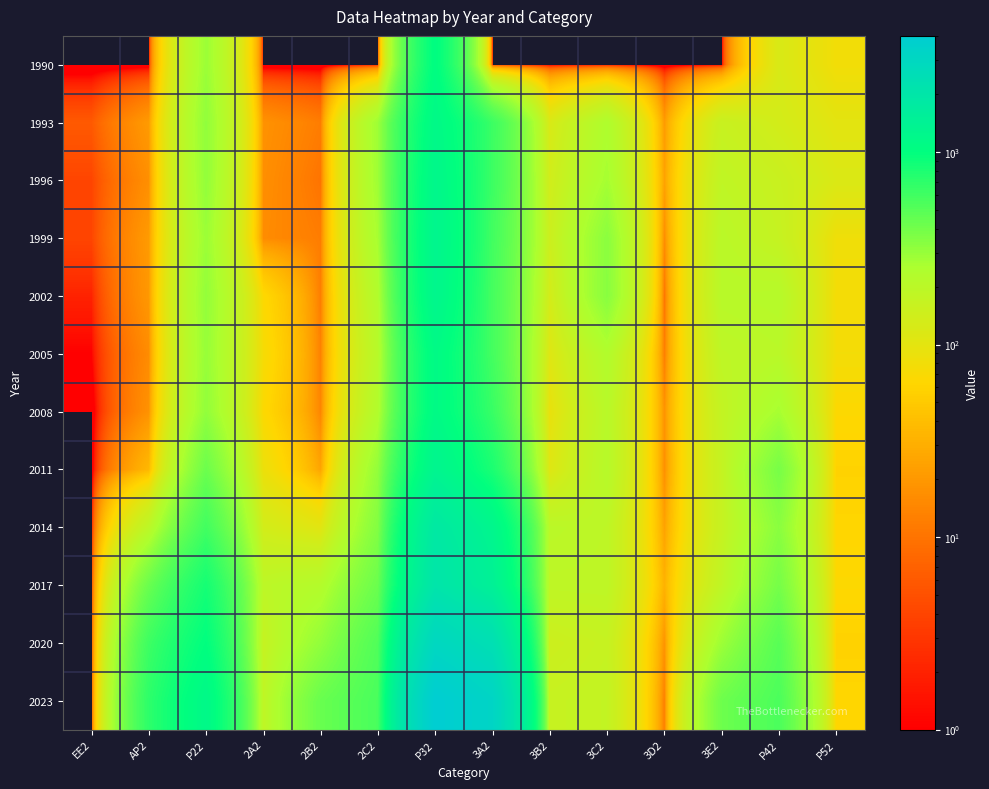

What is the difference between the highest and lowest values at 3C2?

336